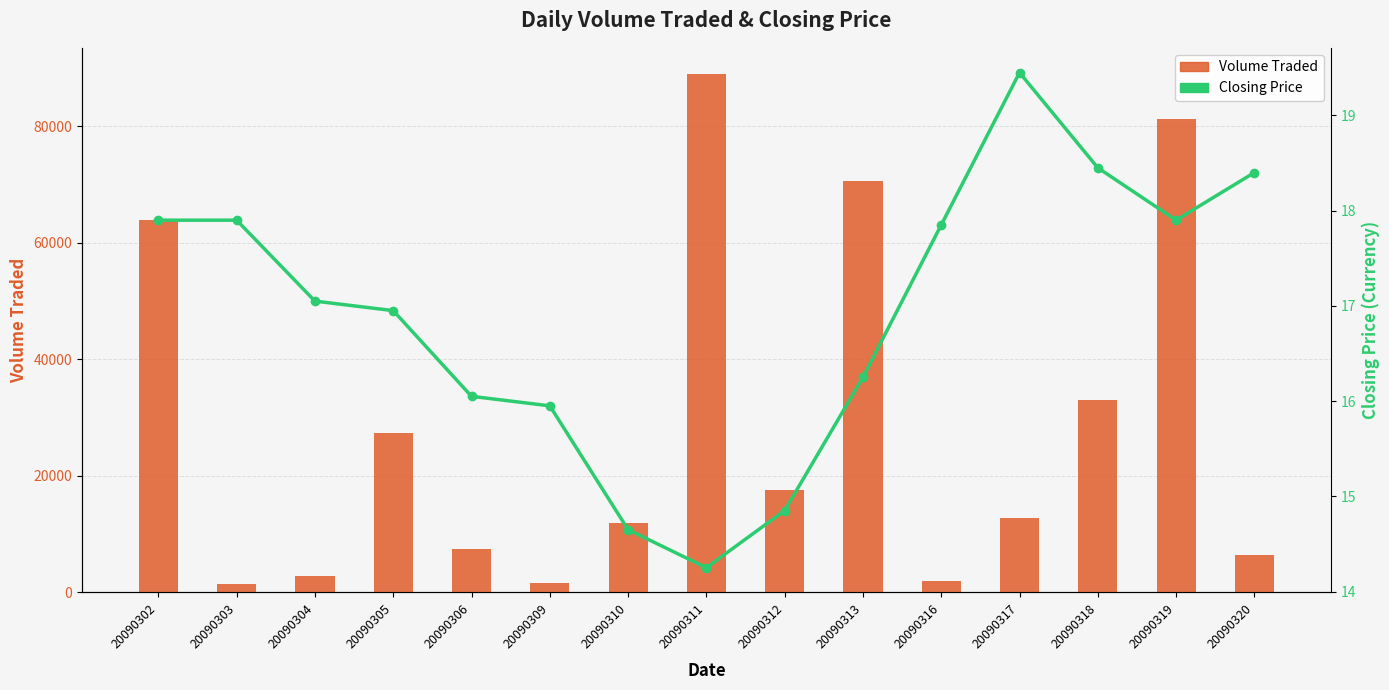

Which category has the highest value in the Volume Traded series?

20090311